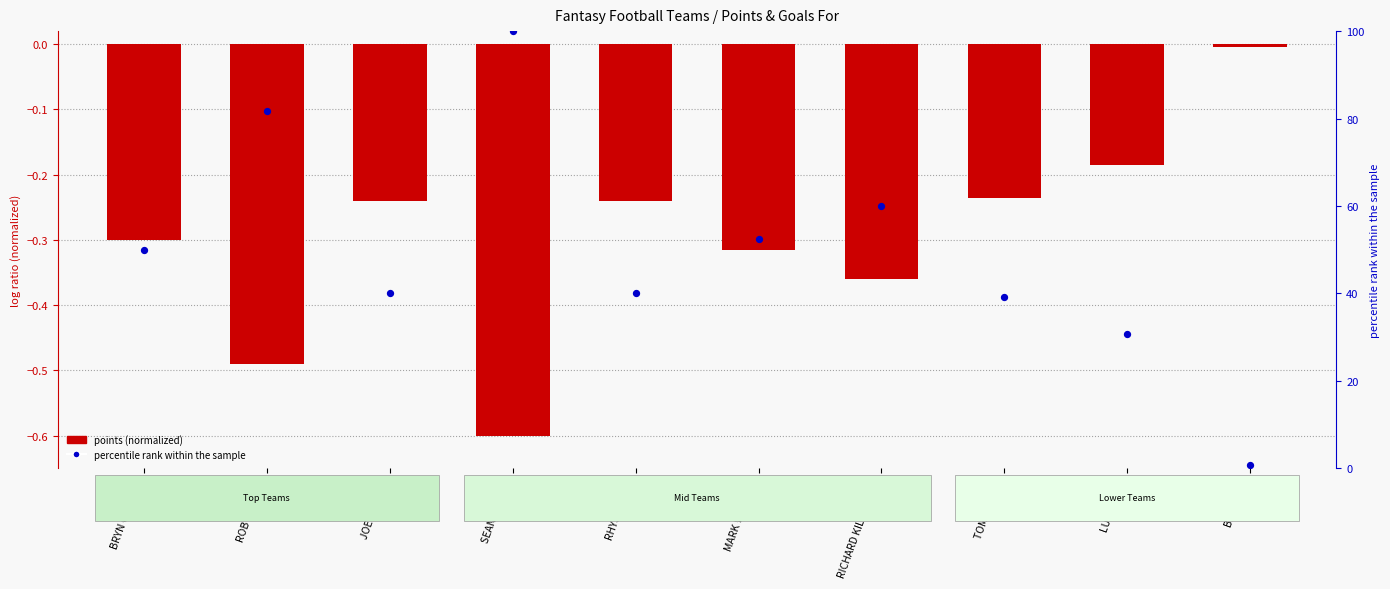

Which series contains the lowest Y value?

points (normalized)